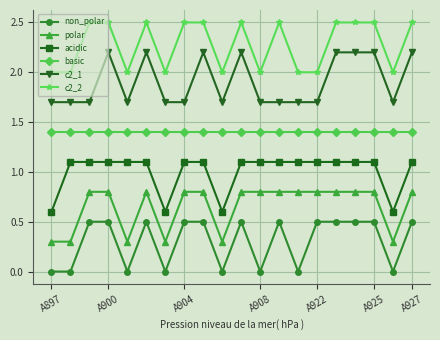

Rank the series by their average value, from highest to lowest.

c2_2, c2_1, basic, acidic, polar, non_polar